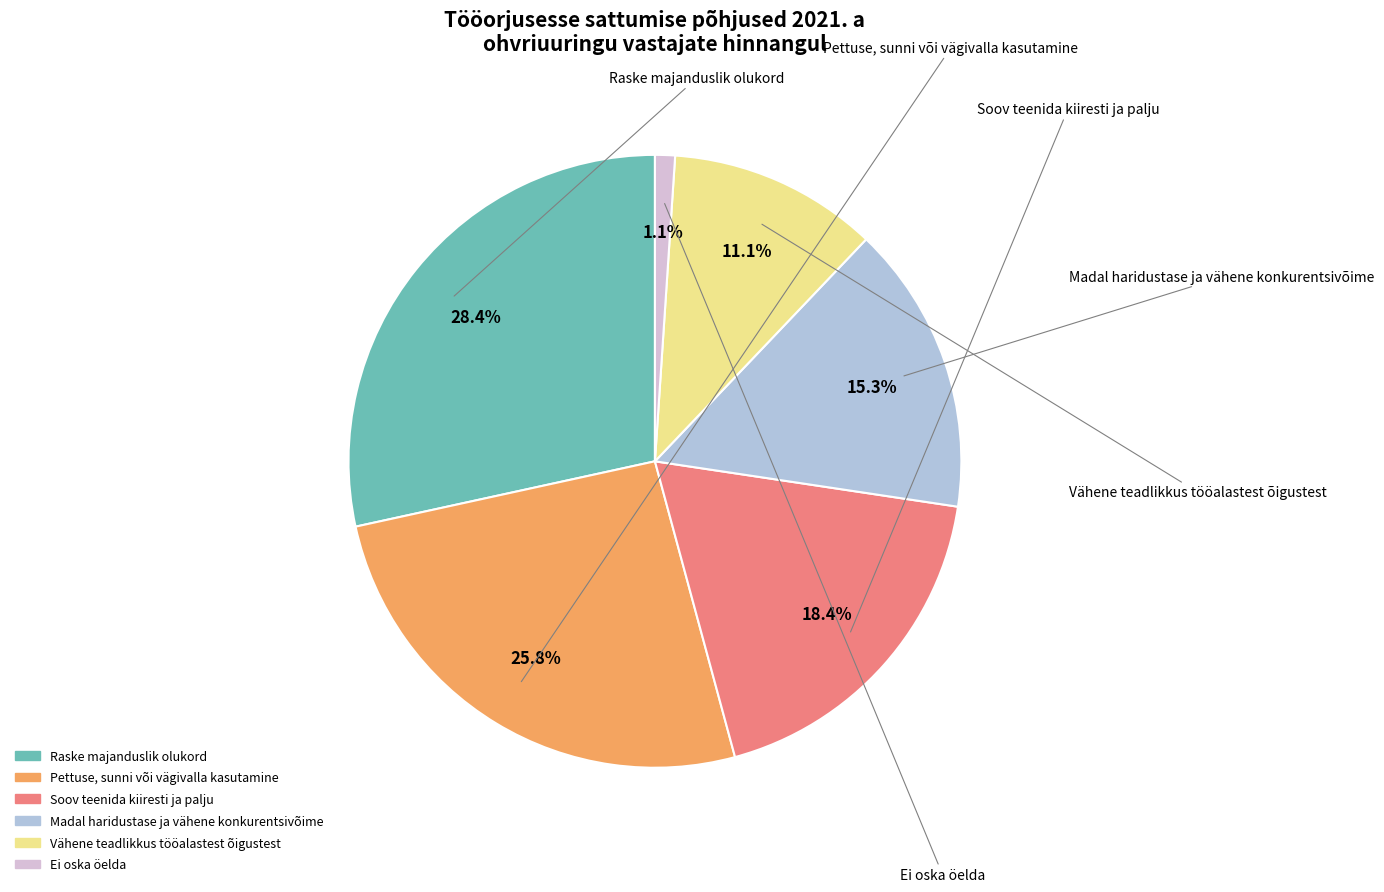

How many segments does this pie chart have?

6